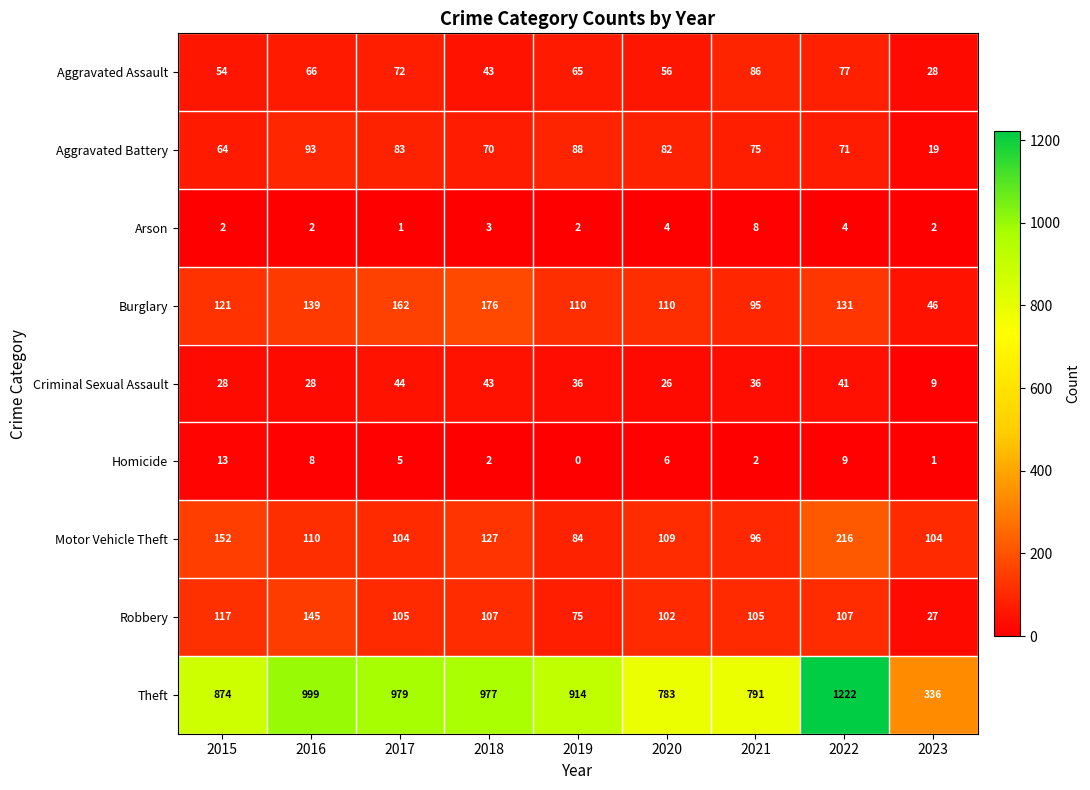

Is it true that Arson equals 7 at 2022?

False